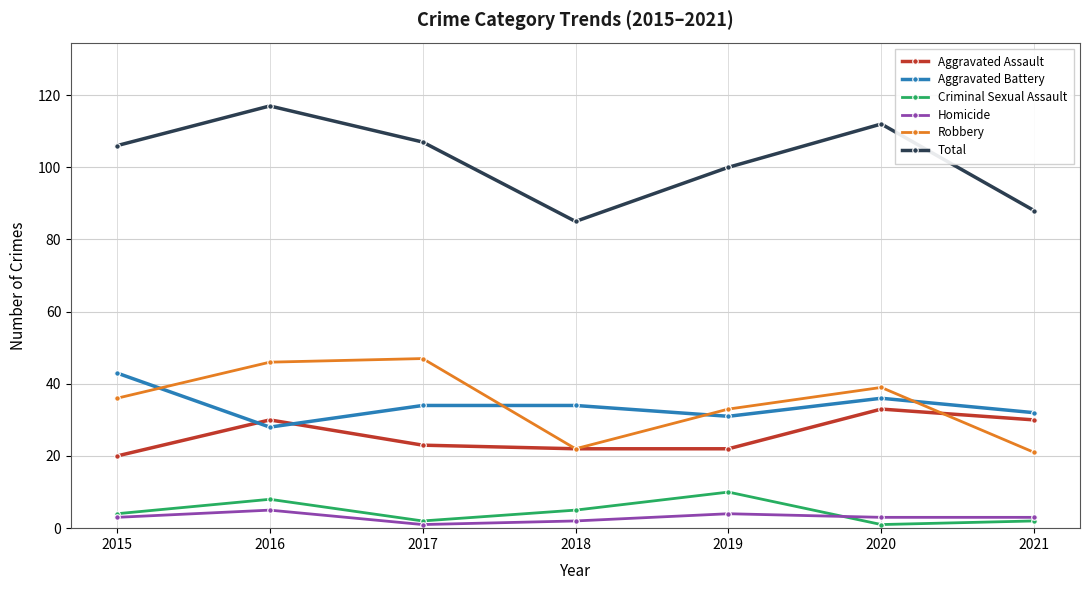

At which category is the sum across all series the highest?

2016